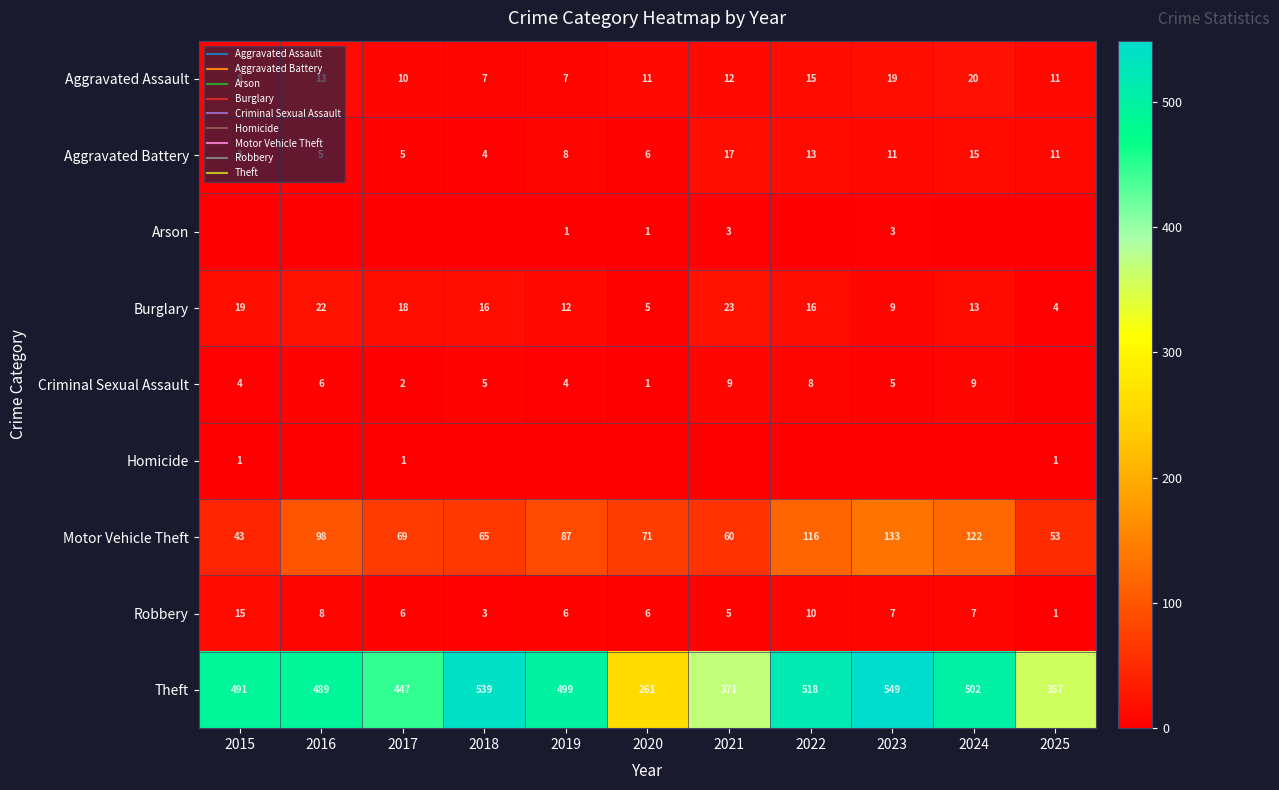

Between 2022 and 2023, which is larger?

2023